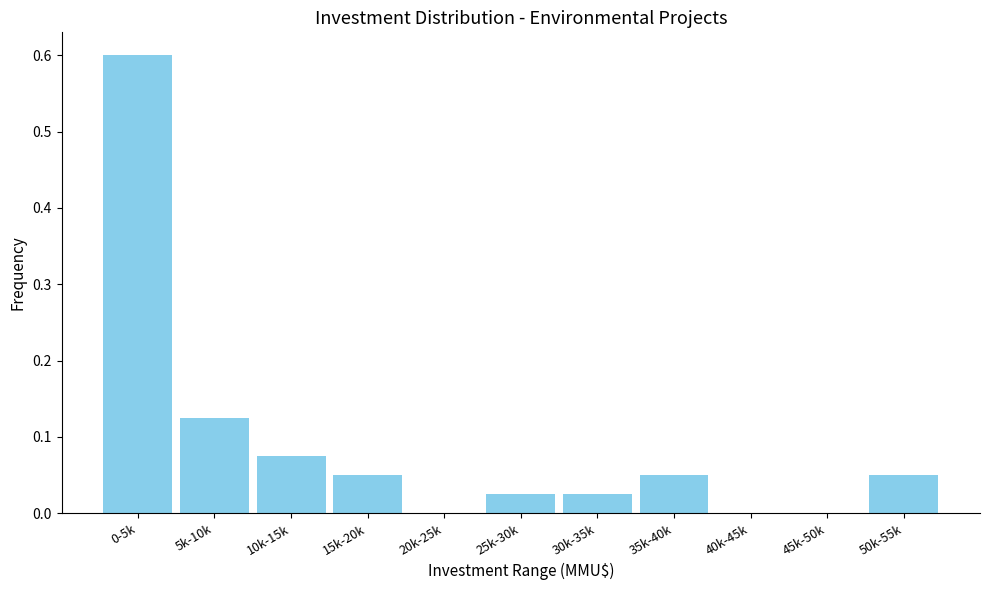

The chart shows a value of 0.0 at 30k-35k. True or false?

True